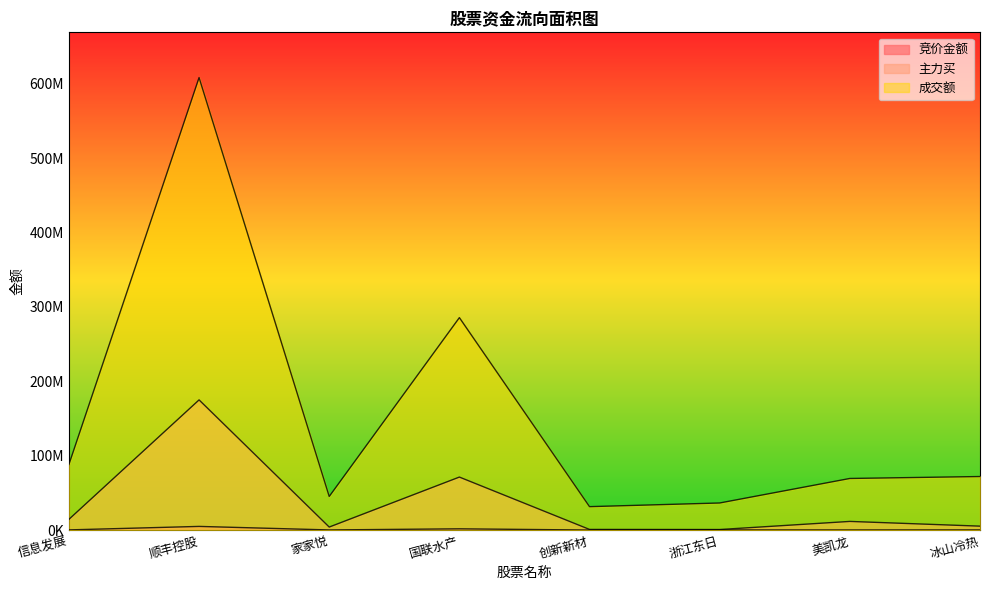

Rank the series at 冰山冷热 from lowest to highest value.

竞价金额, 主力买, 成交额